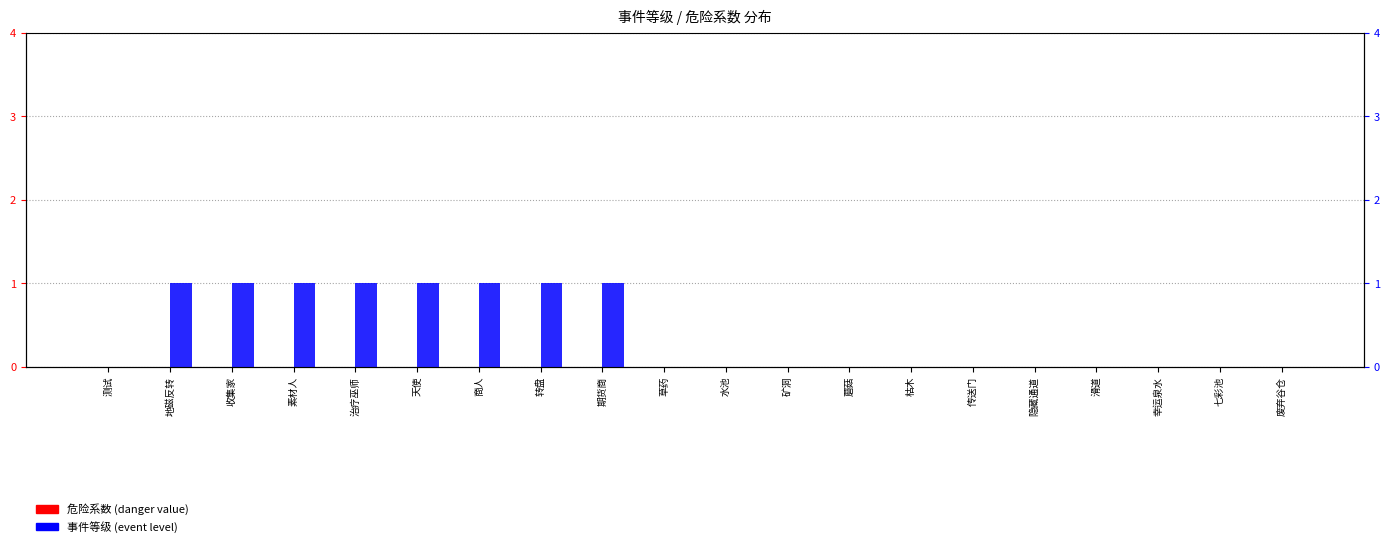

At which category is the sum across all series the highest?

地磁反转